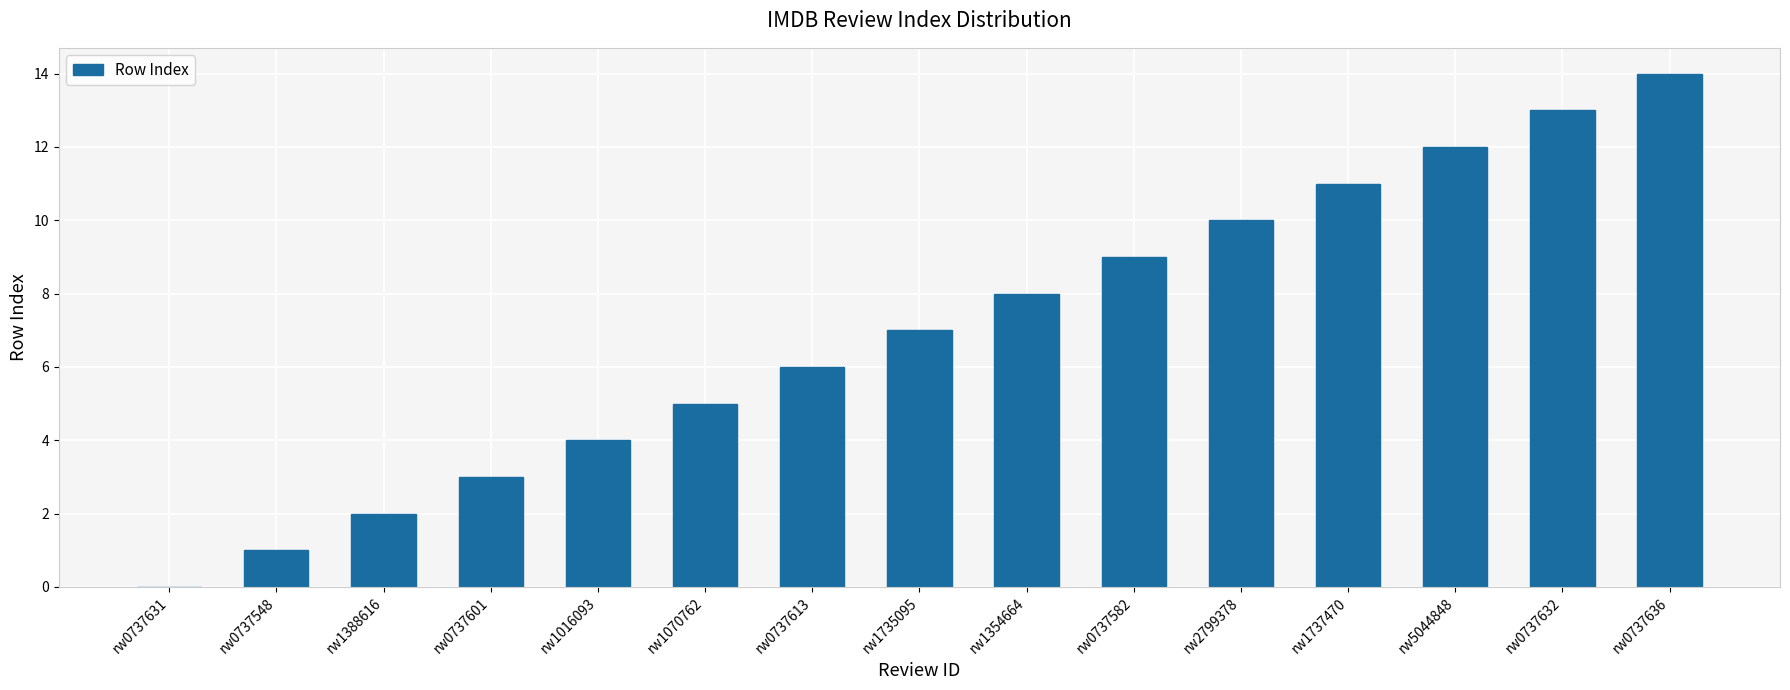

True or false: the data shows 1 at rw0737548.

True